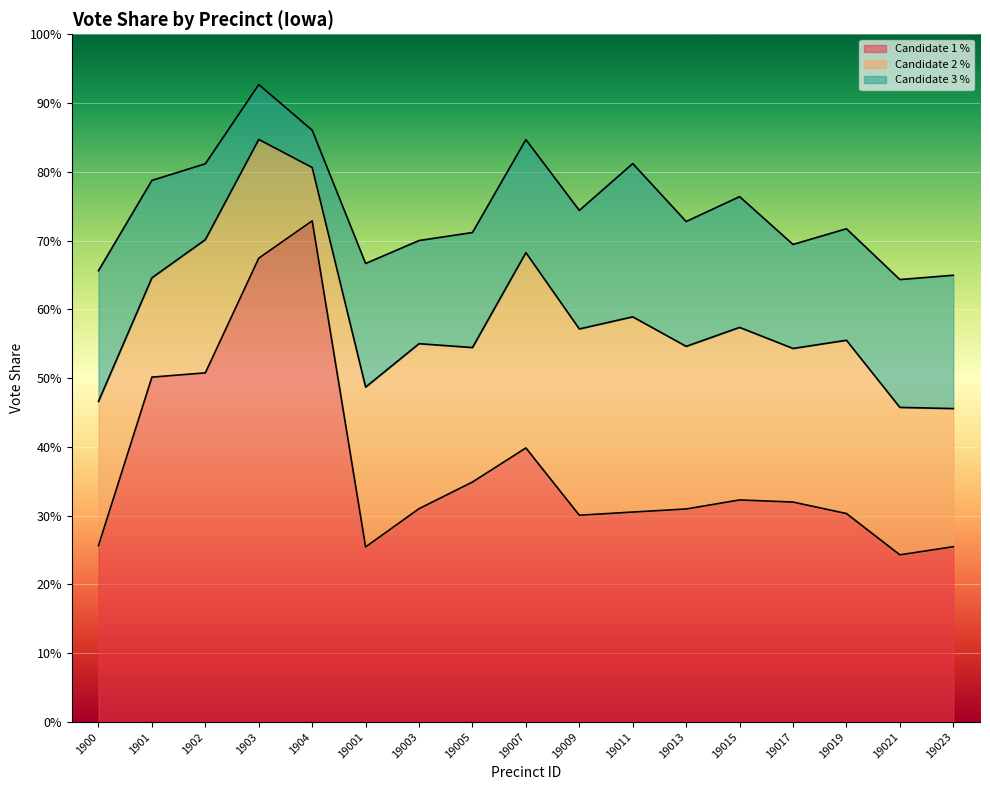

What is the greatest value displayed?

0.7